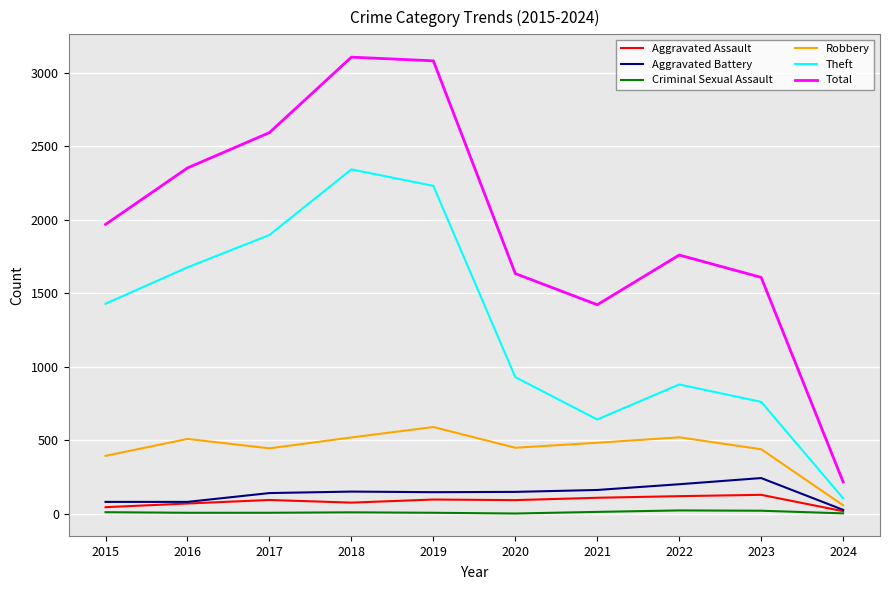

Which series has the widest spread of values?

Total